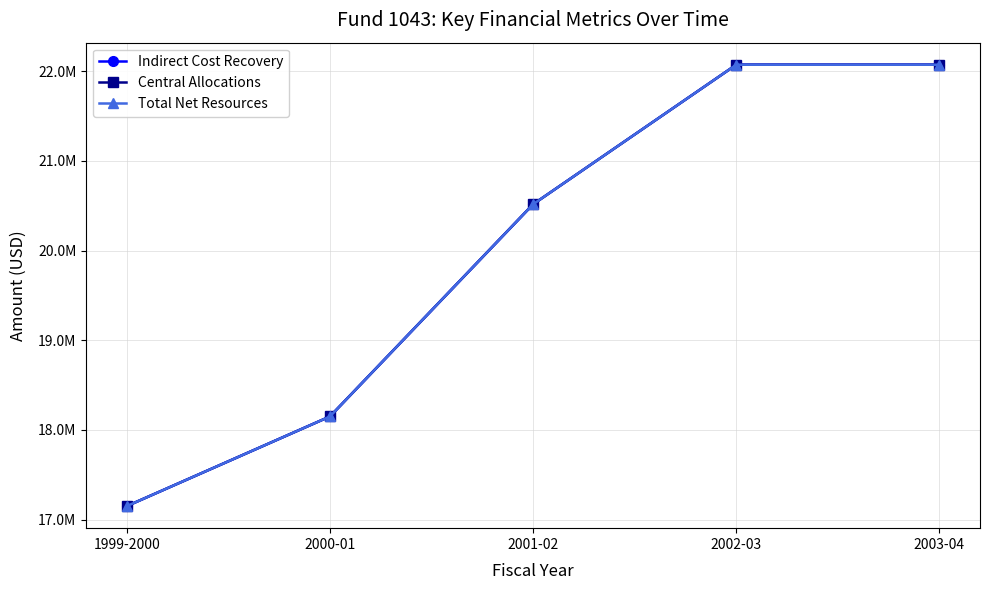

Does the chart have visible grid lines?

Yes